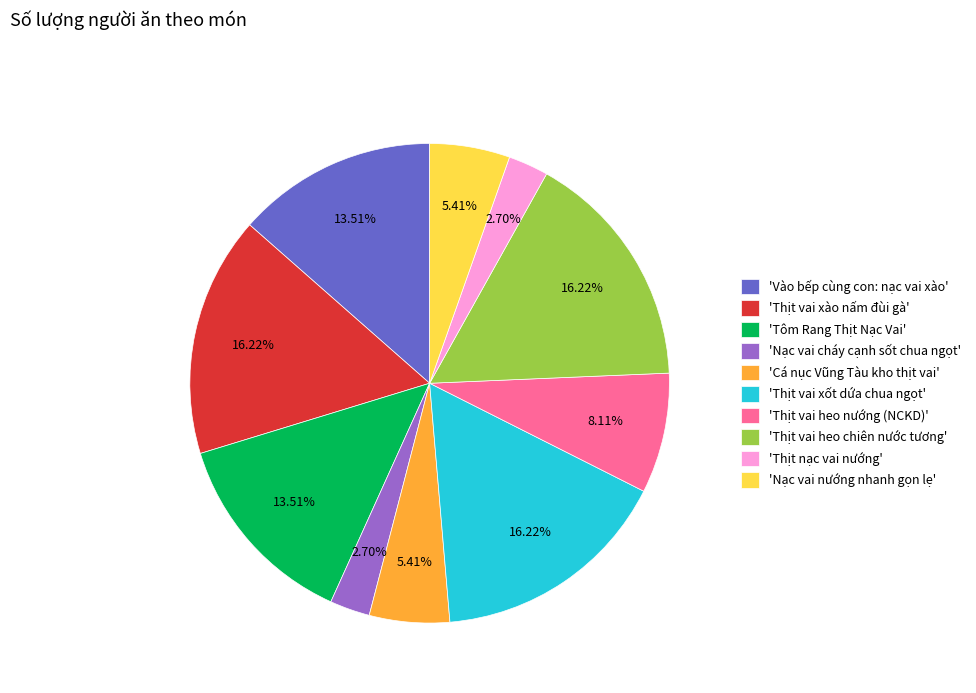

How many slices are in this pie chart?

10